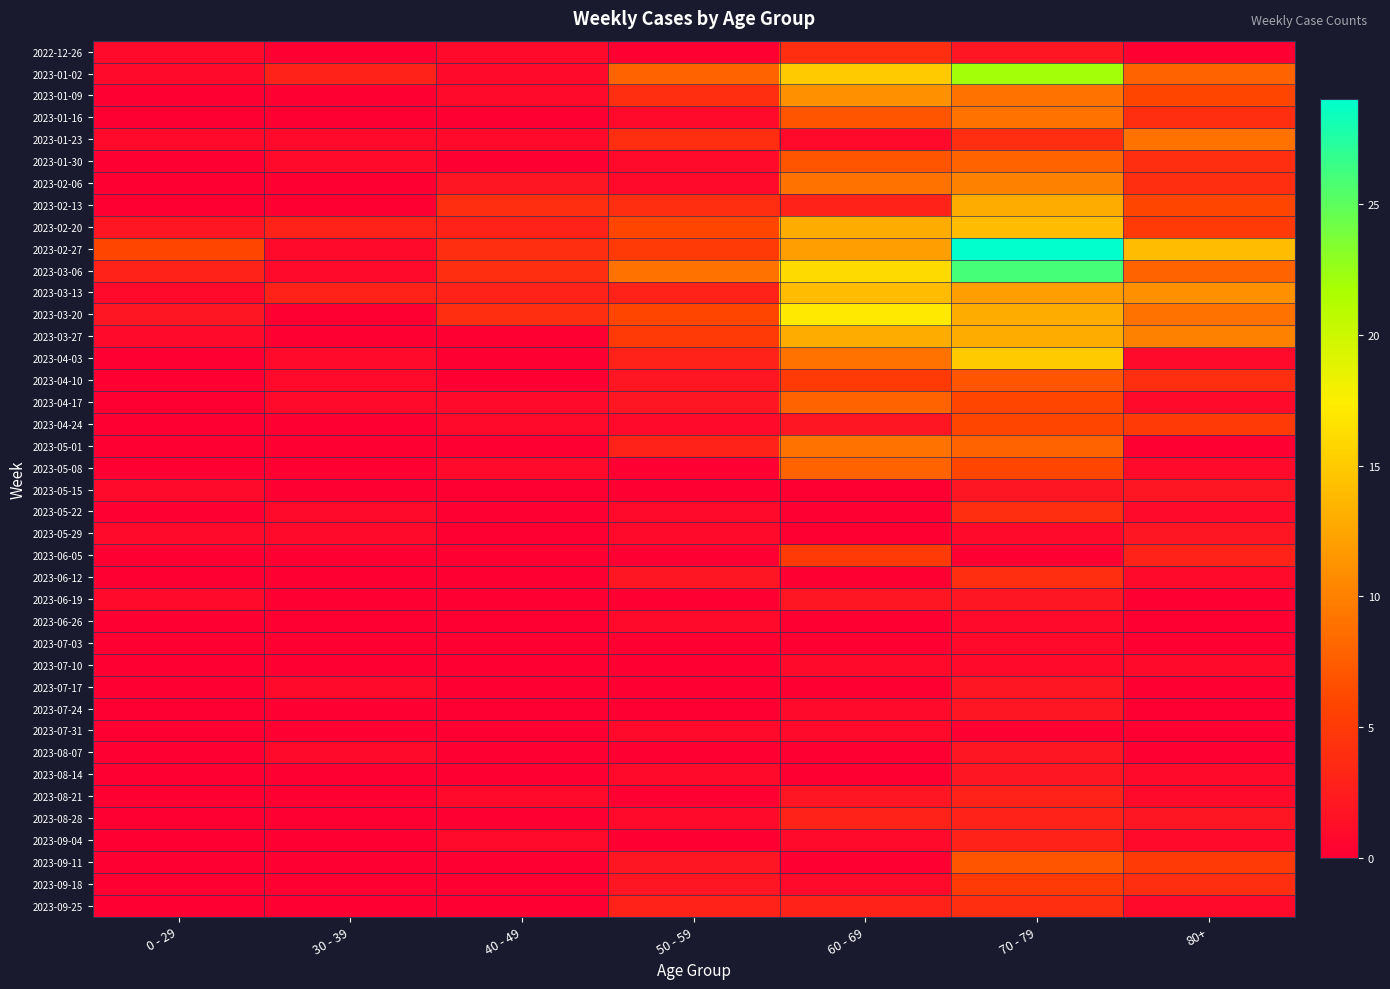

Which series has the largest total across all categories?

2023-02-27